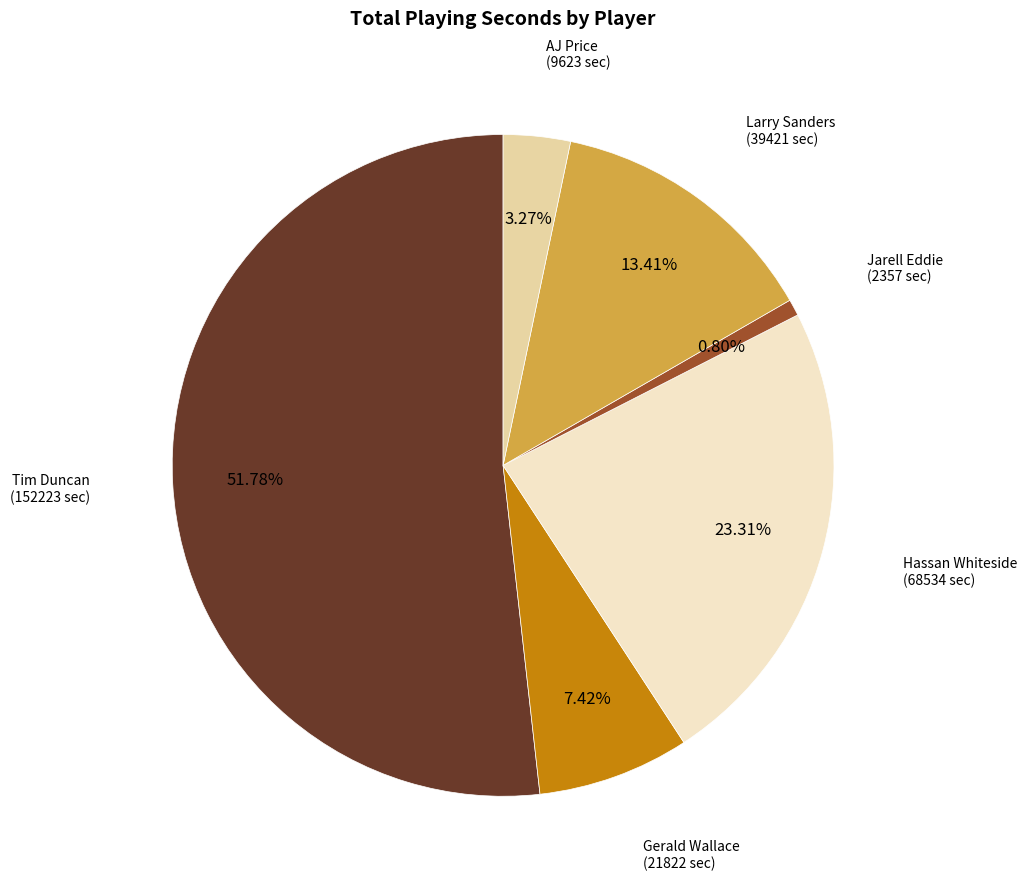

Is there any slice that represents more than half of the pie?

Yes